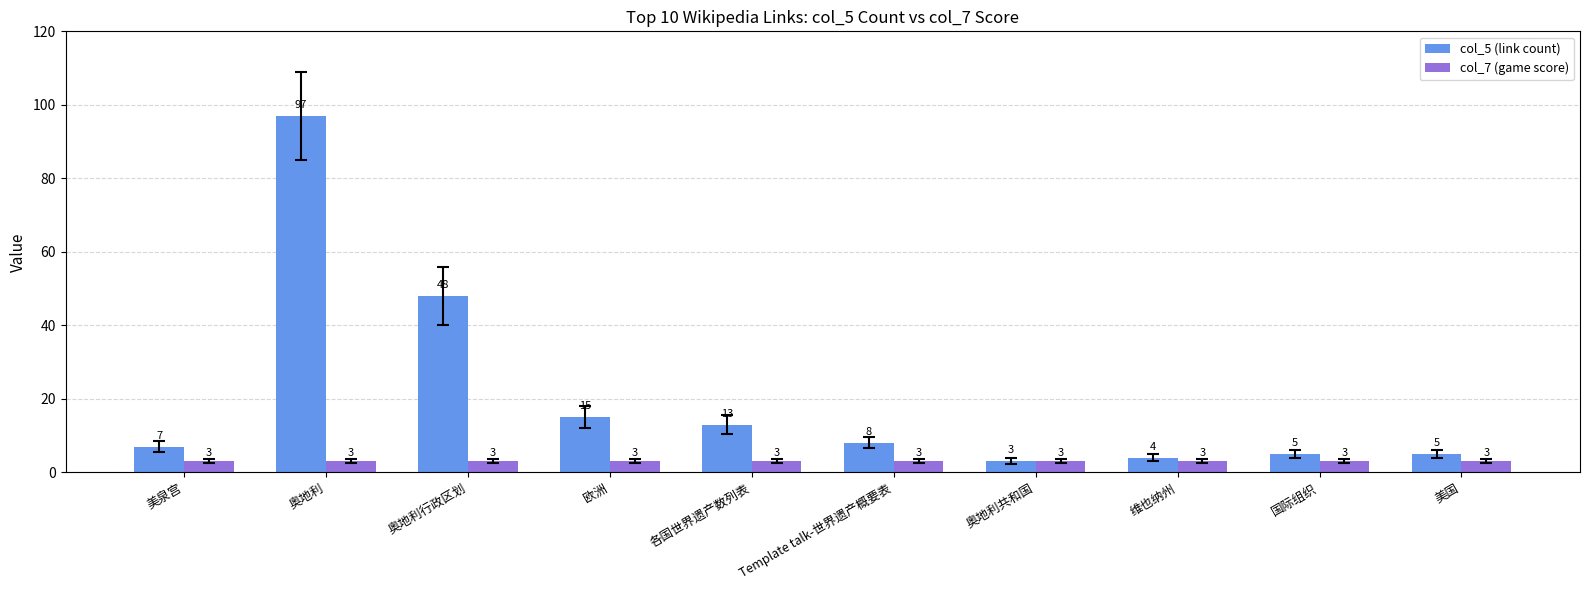

At how many categories does at least one series exceed 22?

2